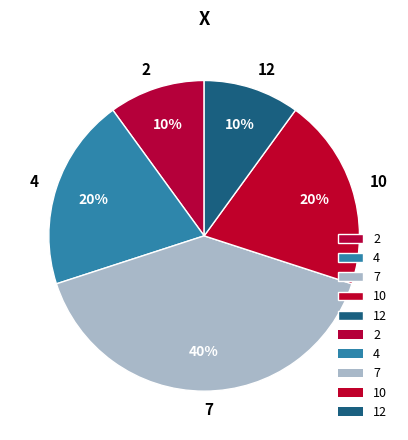

Do 4 and 12 together represent more than half of the pie?

No